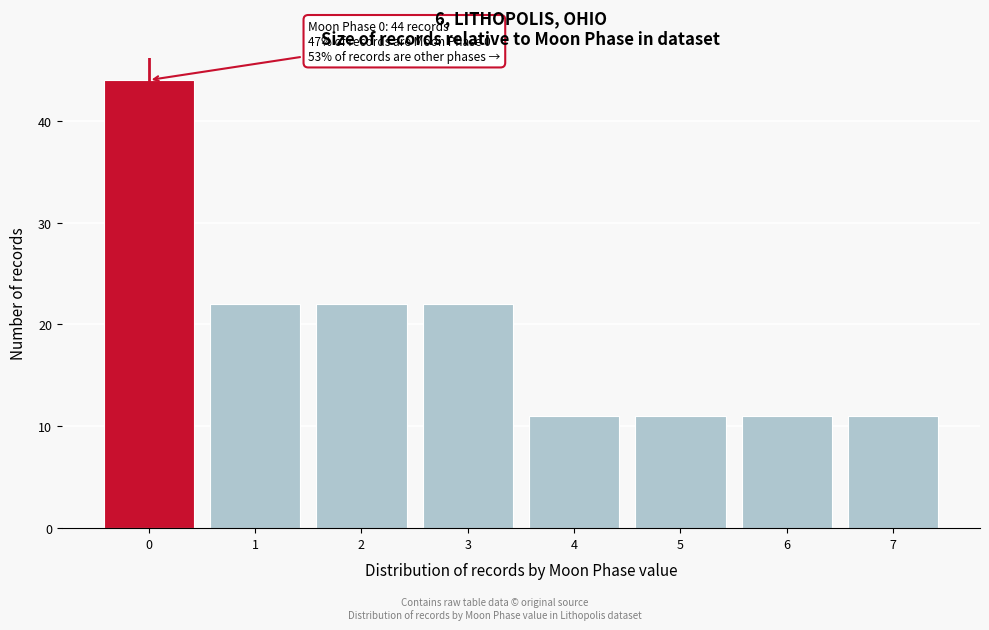

Which range on the x-axis has the tallest bar?

-0.5 to 0.5